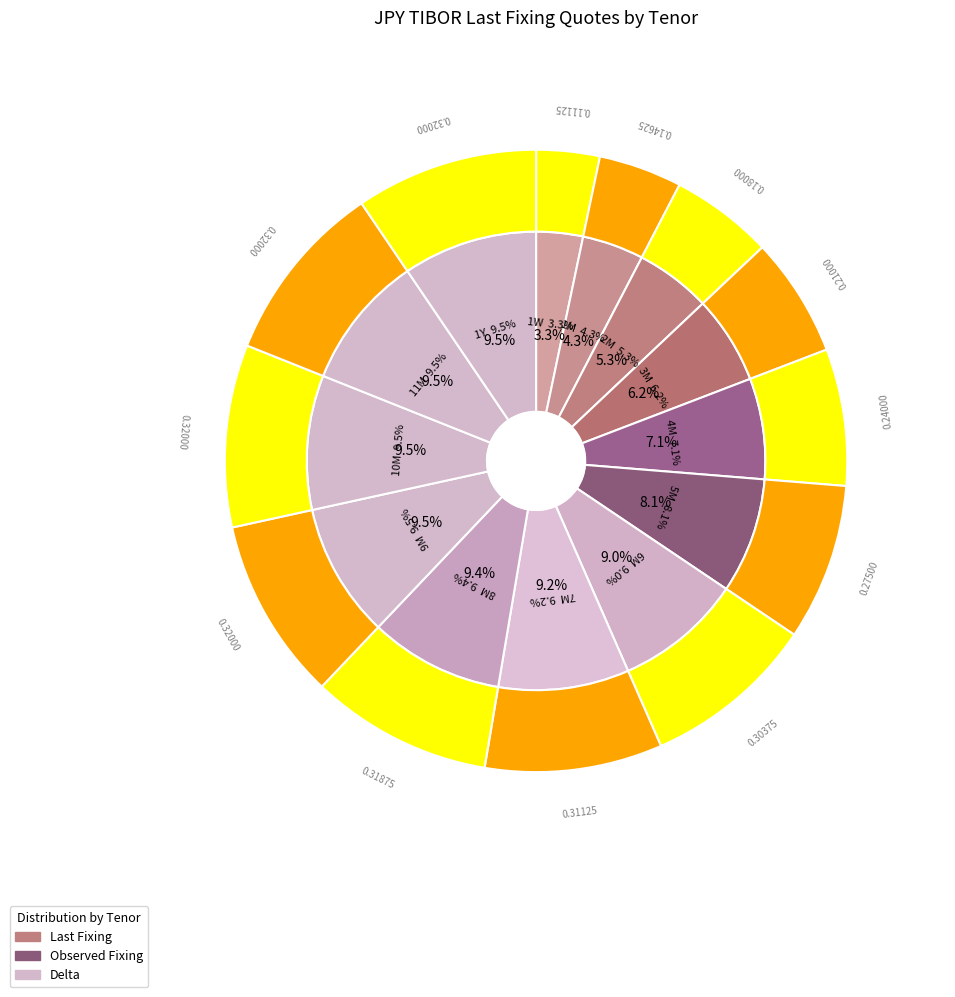

Which category has the smallest portion of the pie?

1W